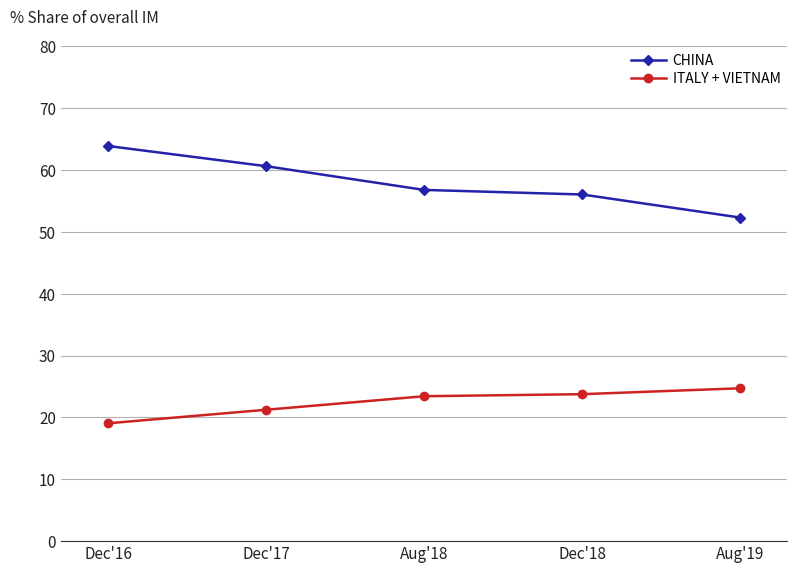

Rank the categories by CHINA value from highest to lowest.

Dec'16, Dec'17, Aug'18, Dec'18, Aug'19